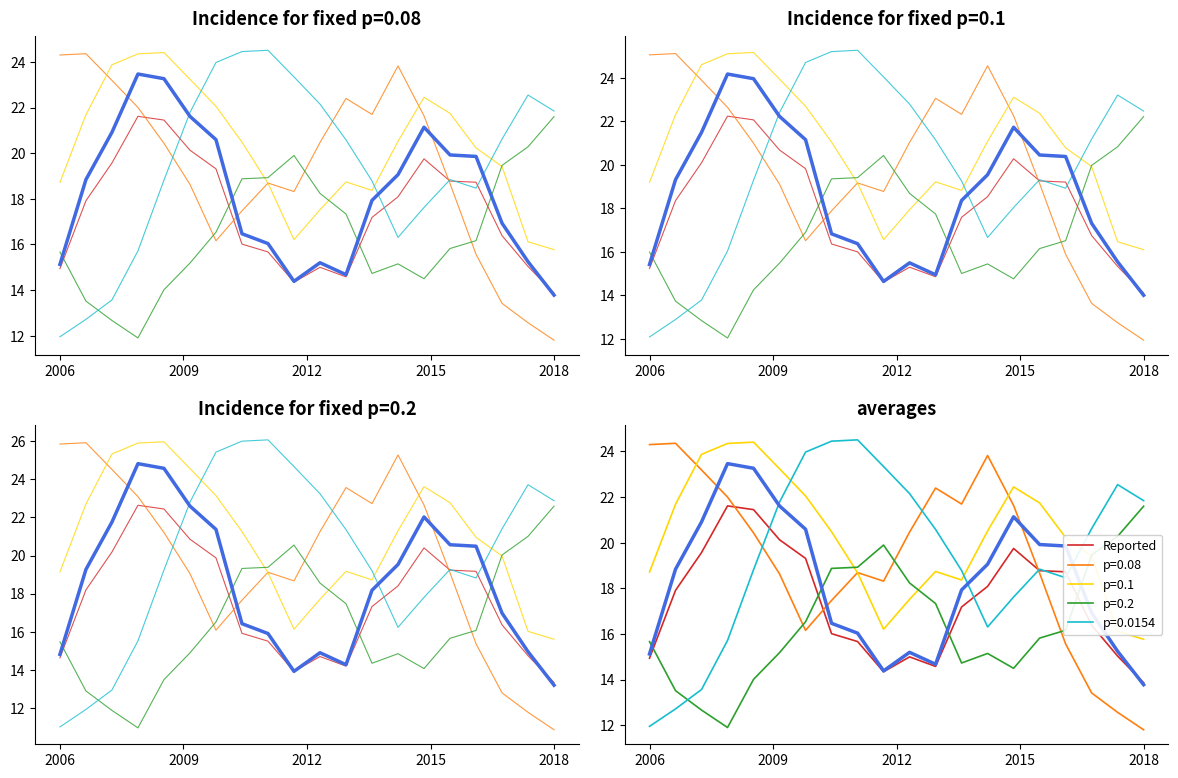

How many interior local valleys does the label_0 series have?

2